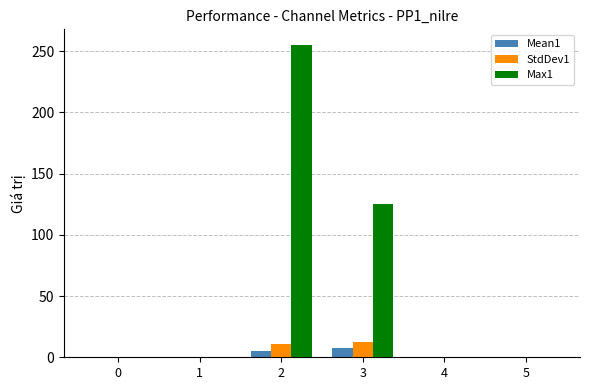

Reading right to left, extract all data points from this chart.

Mean1: 0.0	0.0	7.6	5.2	0.0	0.0
StdDev1: 0.0	0.0	12.6	11.2	0.0	0.0
Max1: 0.0	0.0	125.0	255.0	0.0	0.0